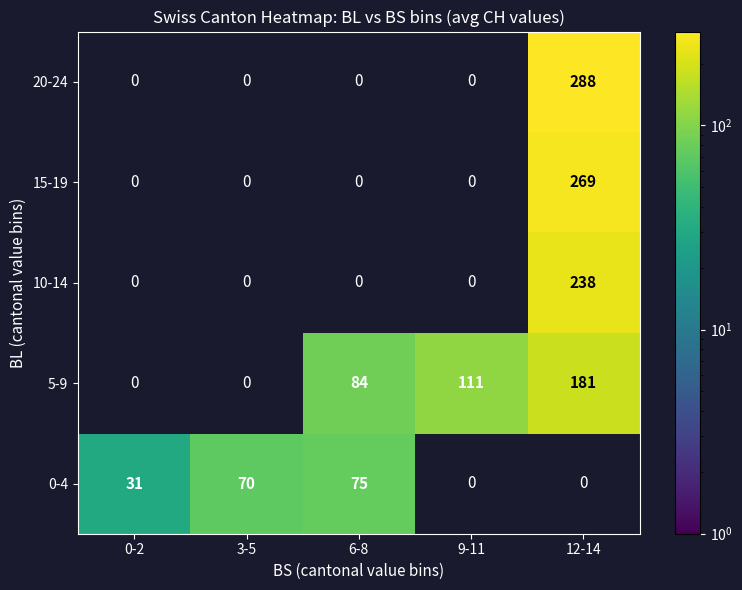

How many data points does each series have?

5